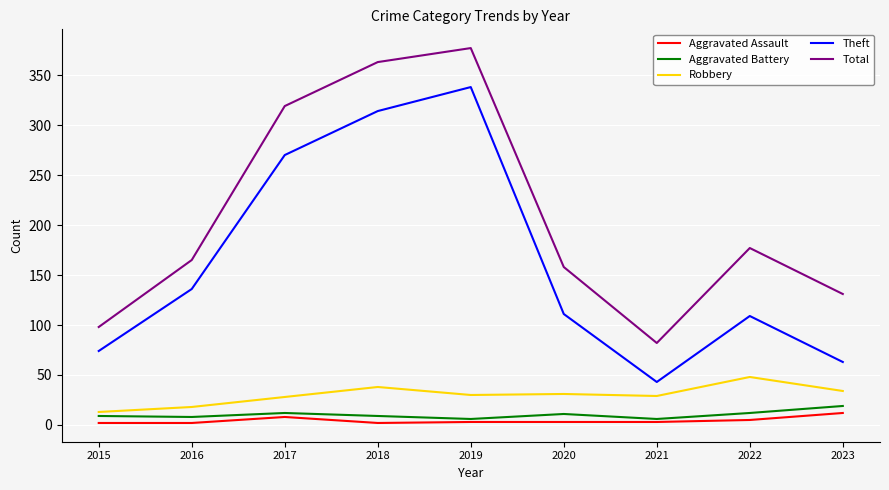

Does the chart display data point markers on the line(s)?

No